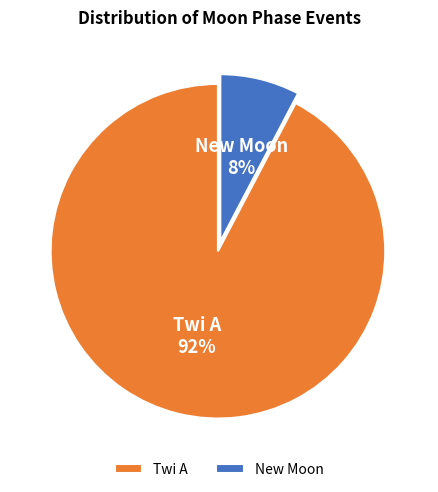

Is it true that Twi A is 12% of the pie?

False